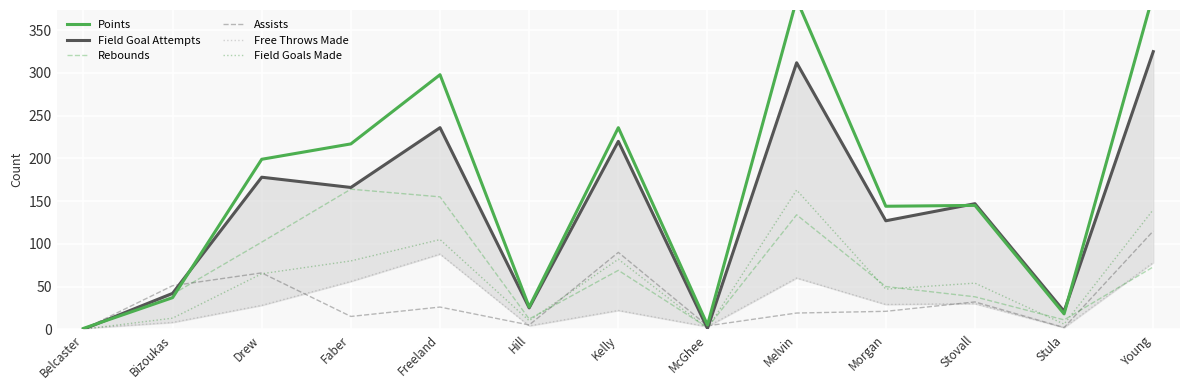

What is the difference between the maximum and minimum values in the Free Throws Made series?

87